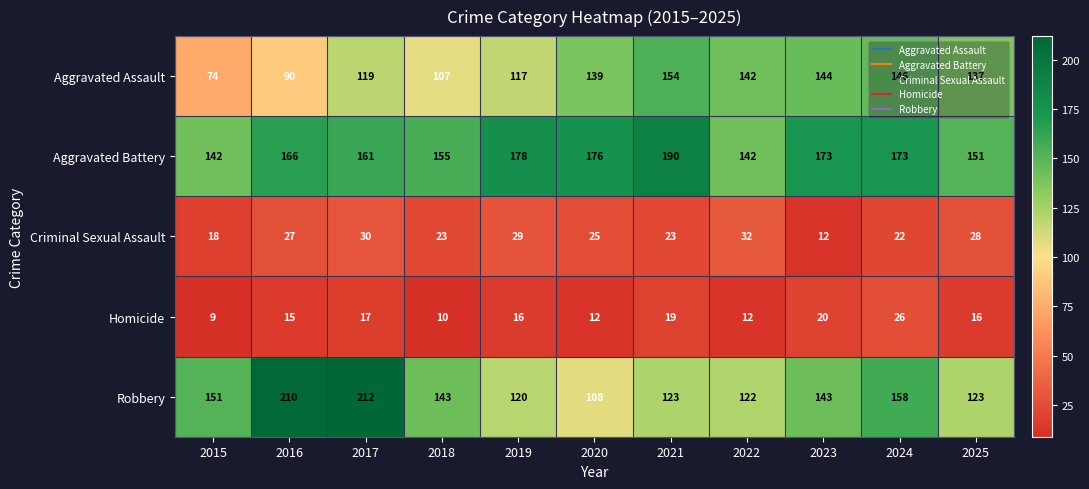

What is the difference between the maximum and minimum values in the Homicide series?

17